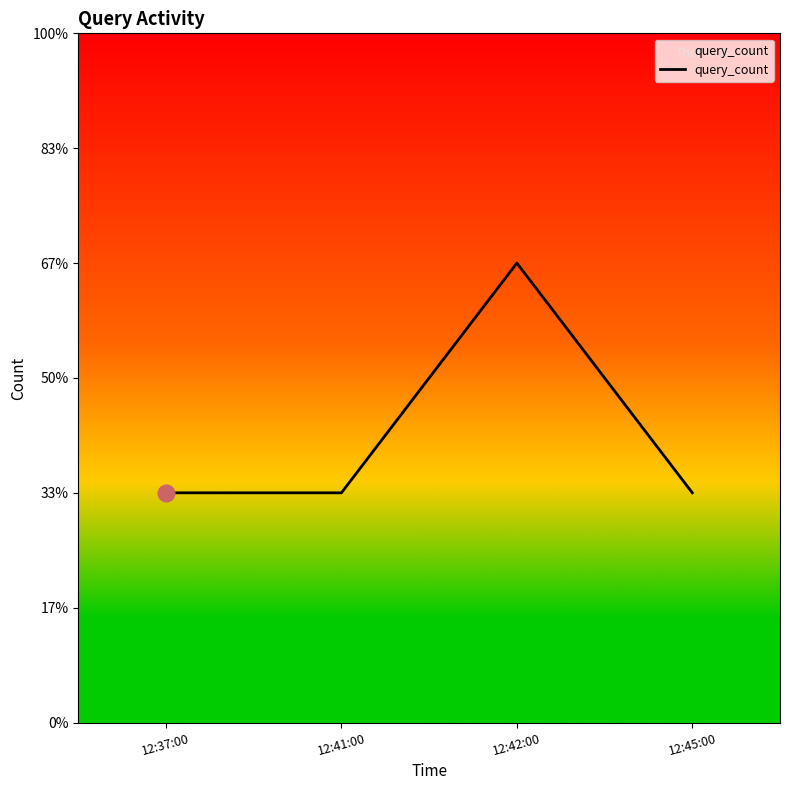

How many points are higher than both their immediate neighbors (excluding endpoints)?

1